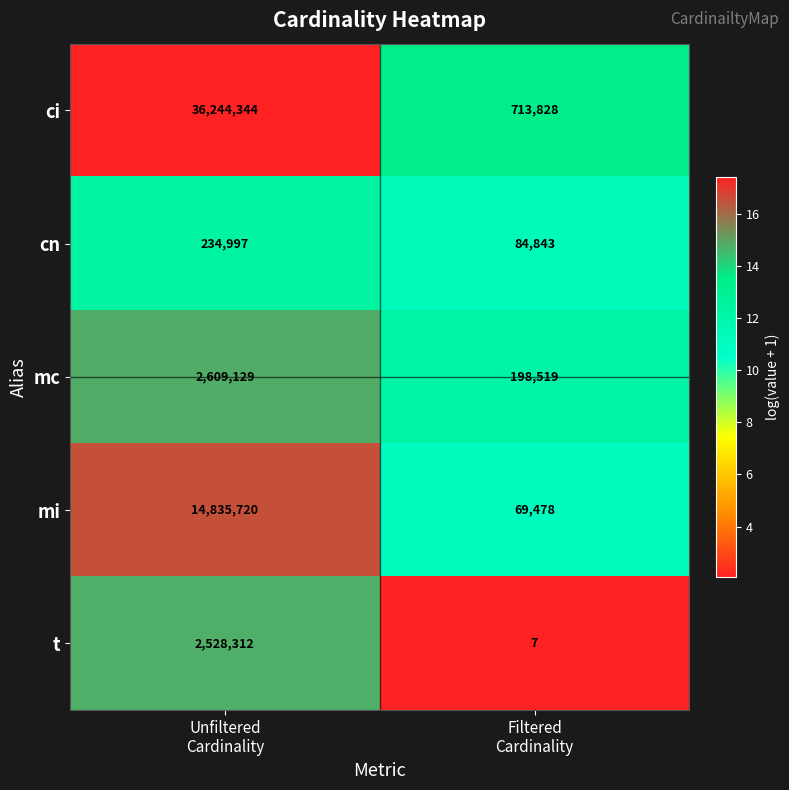

What is the lowest value of the cn series?

84843